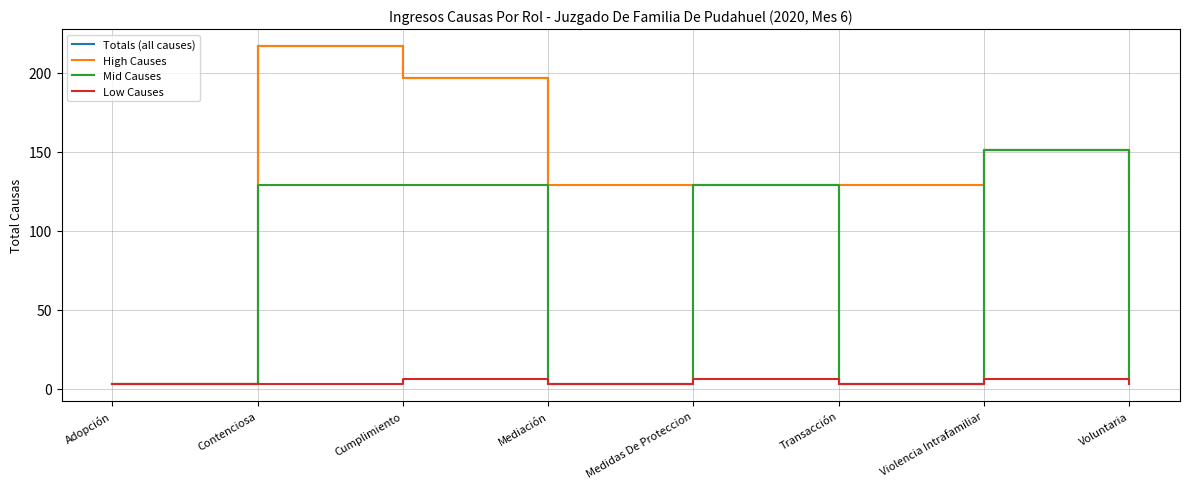

What are all the series names shown in the legend?

Totals (all causes), High Causes, Mid Causes, Low Causes